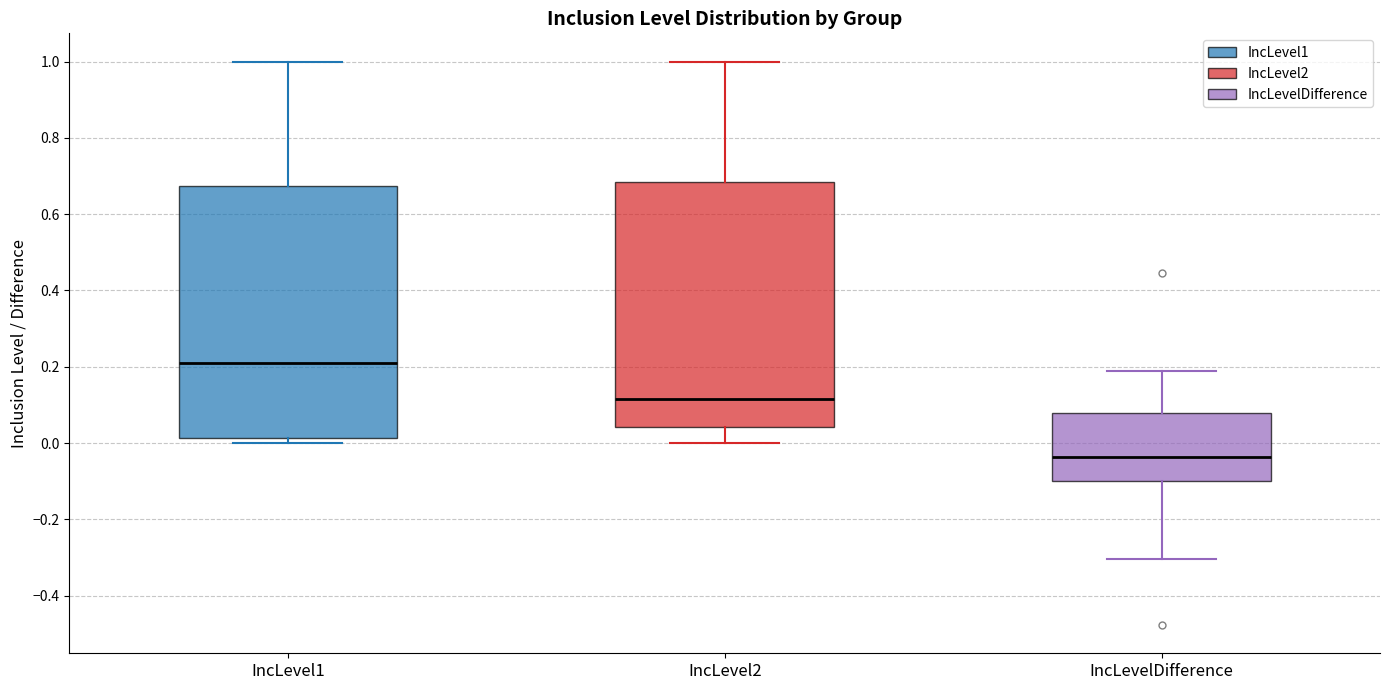

Reading left to right, transcribe this box plot: for each box, give where its median line is, the range the box spans, and where its two whiskers end, as read against the y-axis. The values are not printed on the chart, so give them approximately, as read against the axis.

IncLevel1: median 0.22, box 0.02 to 0.68, whiskers 0.00 to 1.00
IncLevel2: median 0.12, box 0.04 to 0.68, whiskers 0.00 to 1.00
IncLevelDifference: median -0.04, box -0.10 to 0.08, whiskers -0.30 to 0.18